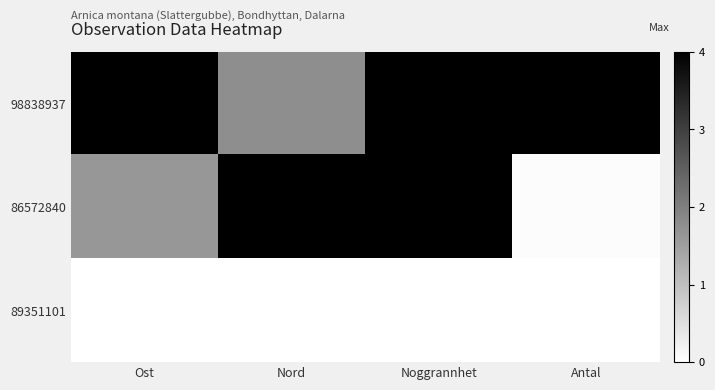

At which category does the chart reach its peak across all series?

Ost